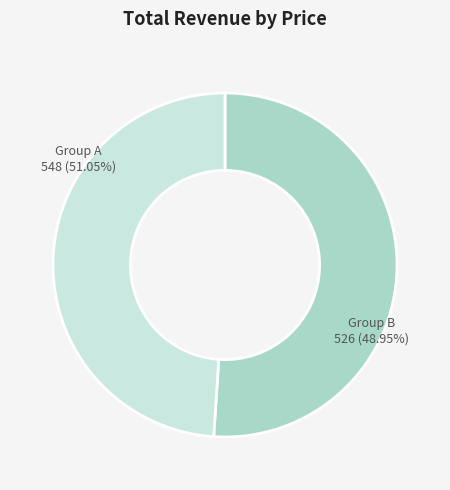

True or false: ADWIFLAM accounts for 22% of the total.

False